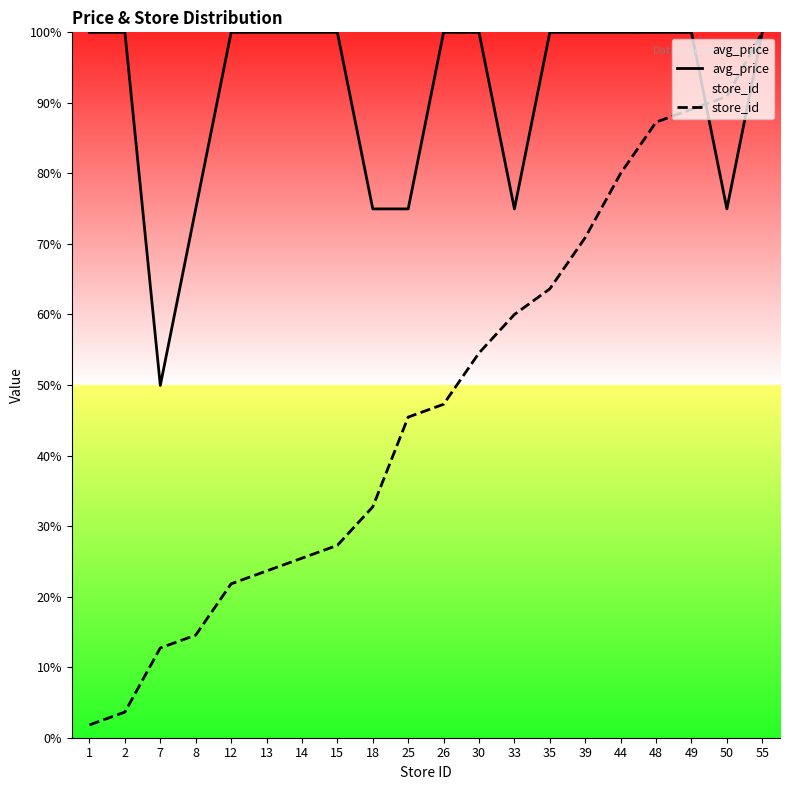

Which series has the widest spread of values?

store_id